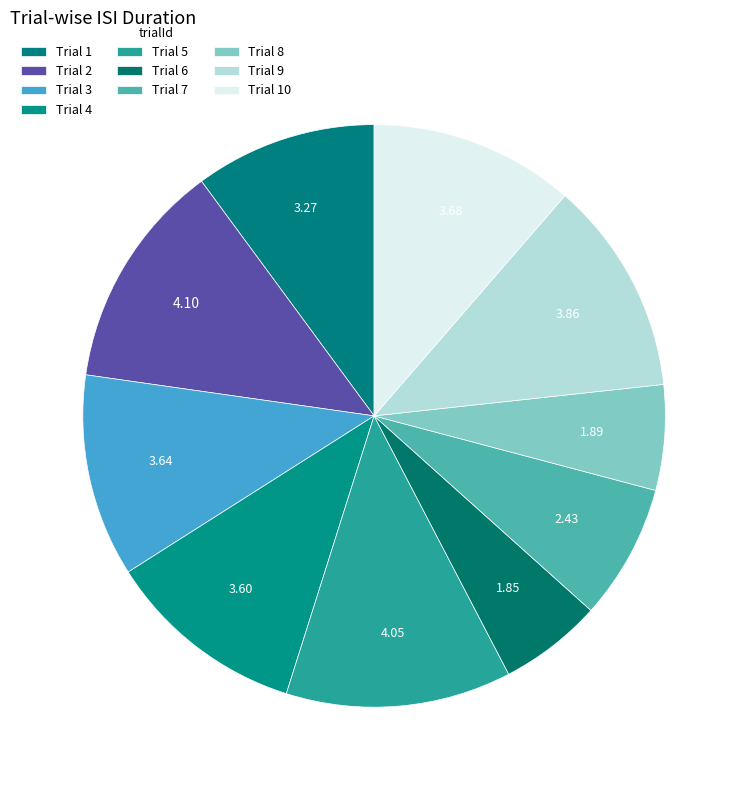

What is the largest slice in the pie chart?

2